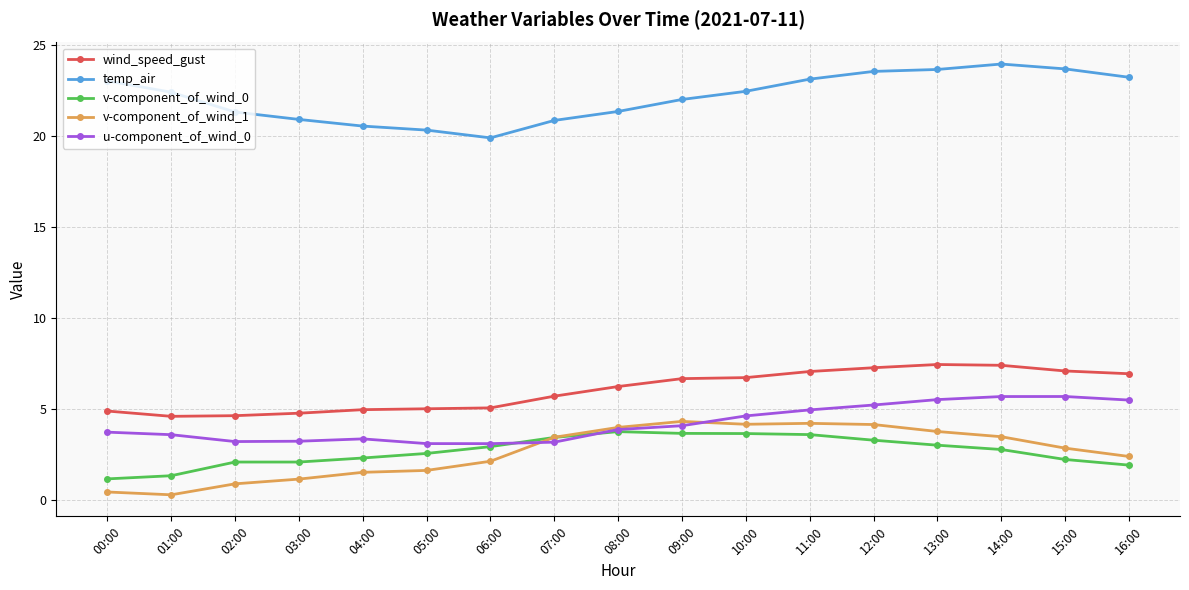

True or false: v-component_of_wind_1 has a value of 5.7 at 13:00.

False